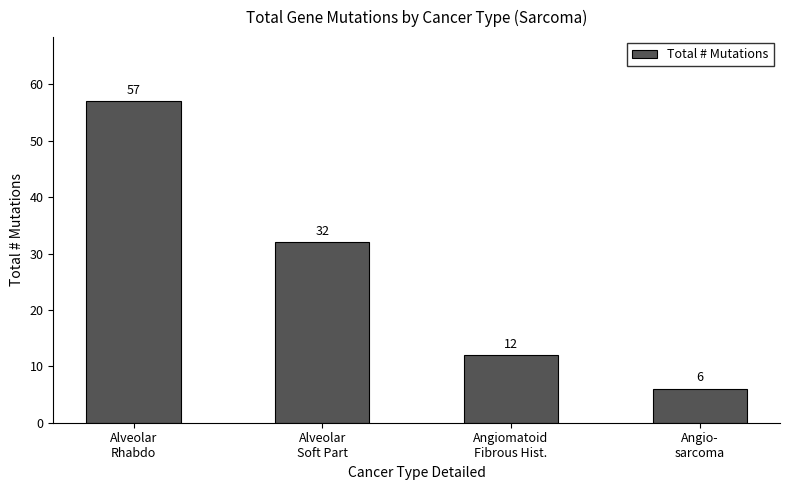

What is the label of the 3rd bar from the left?

Angiomatoid
Fibrous Hist.